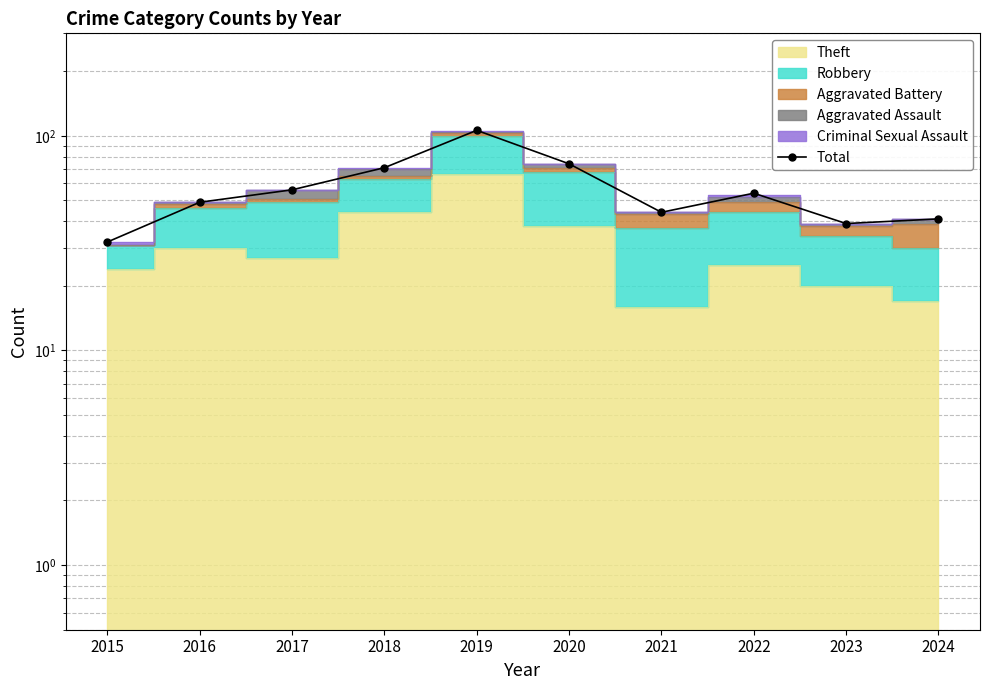

How many lines are shown in the chart?

1